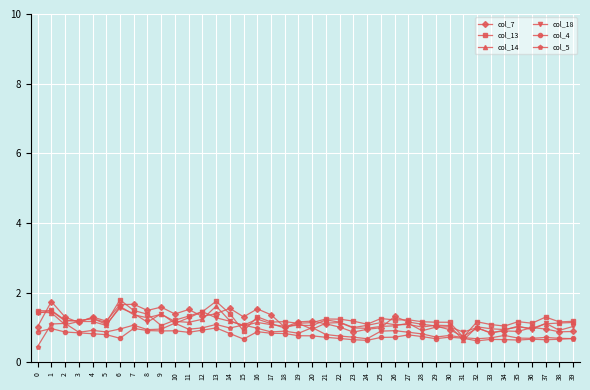

What is the difference between the maximum and minimum values in the col_4 series?

0.4